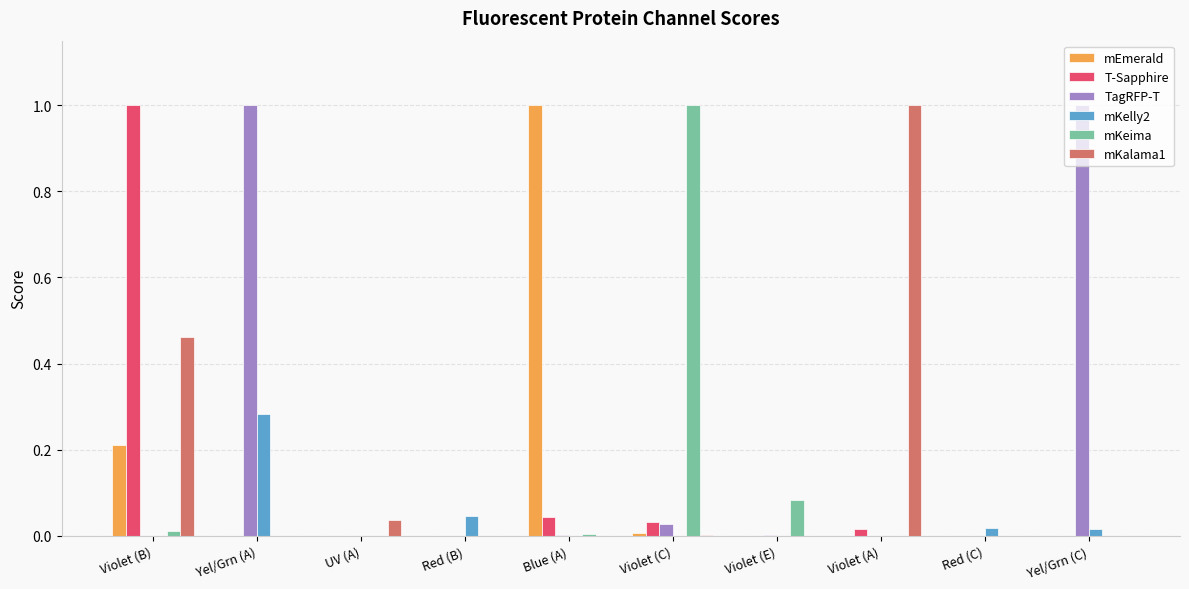

The mEmerald series shows 1.7 at Blue (A). True or false?

False